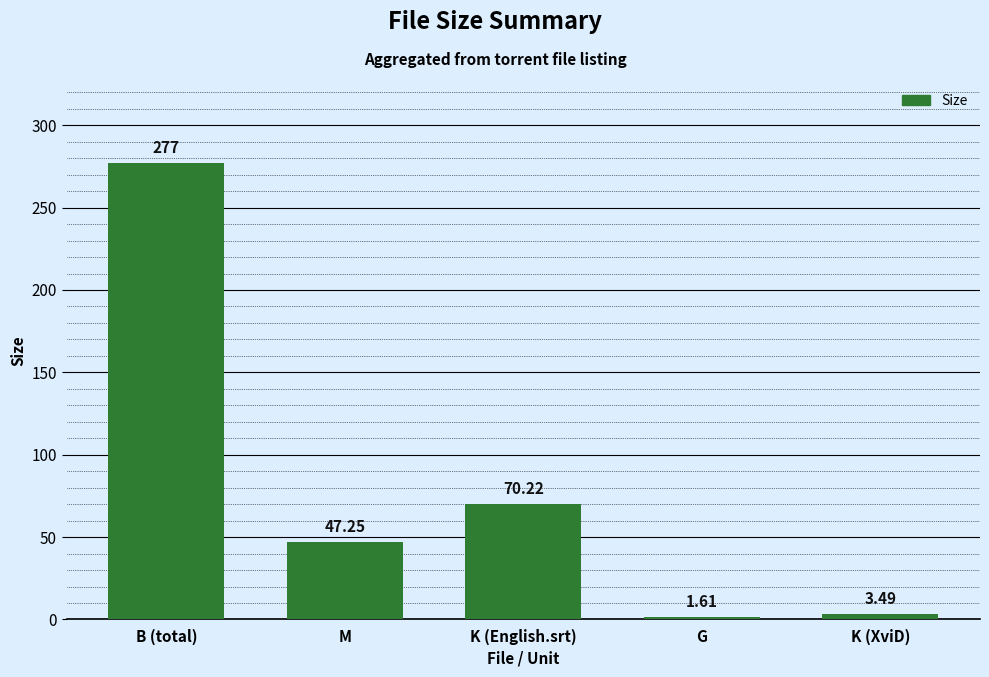

The value at M is 74.2. True or false?

False